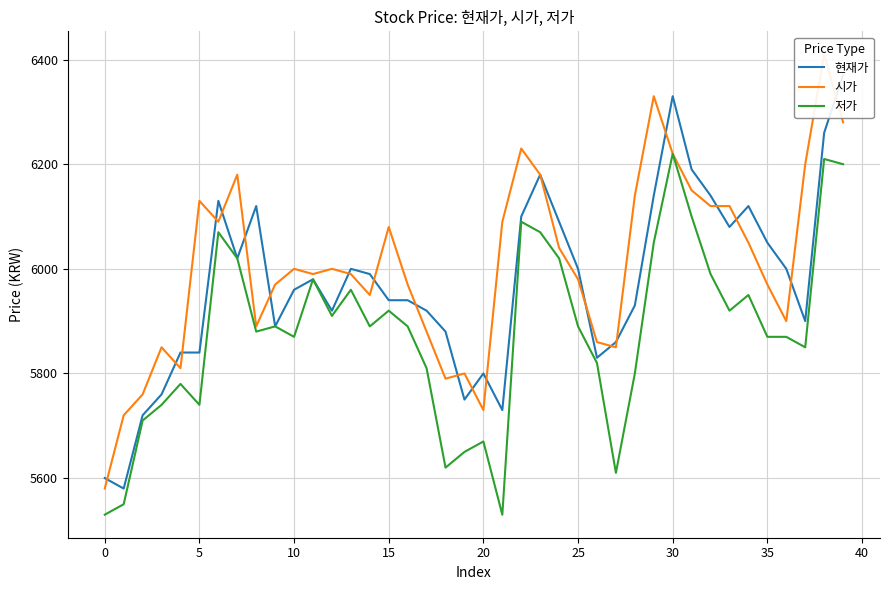

List the series in order of their peak value, highest first.

시가, 현재가, 저가